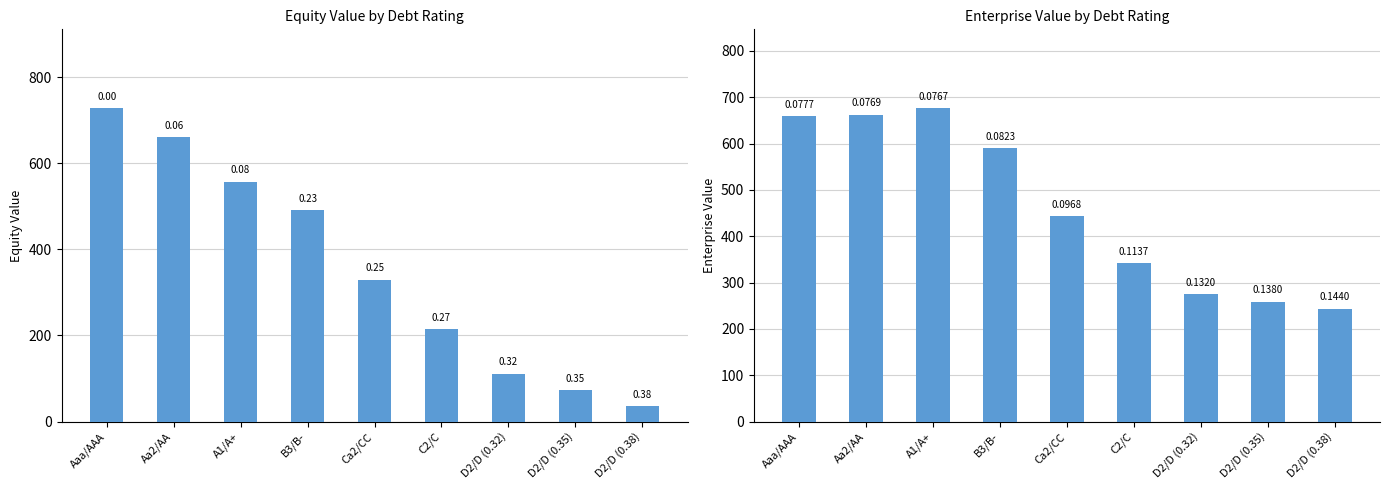

Reading left to right, what are all the values shown in this chart?

equity_value: 728.8	659.9	557.6	491.8	329.7	214.8	111.1	72.6	36.0
enterprise_value: 659.9	662.4	677.3	590.5	443.1	342.7	275.5	258.8	244.1